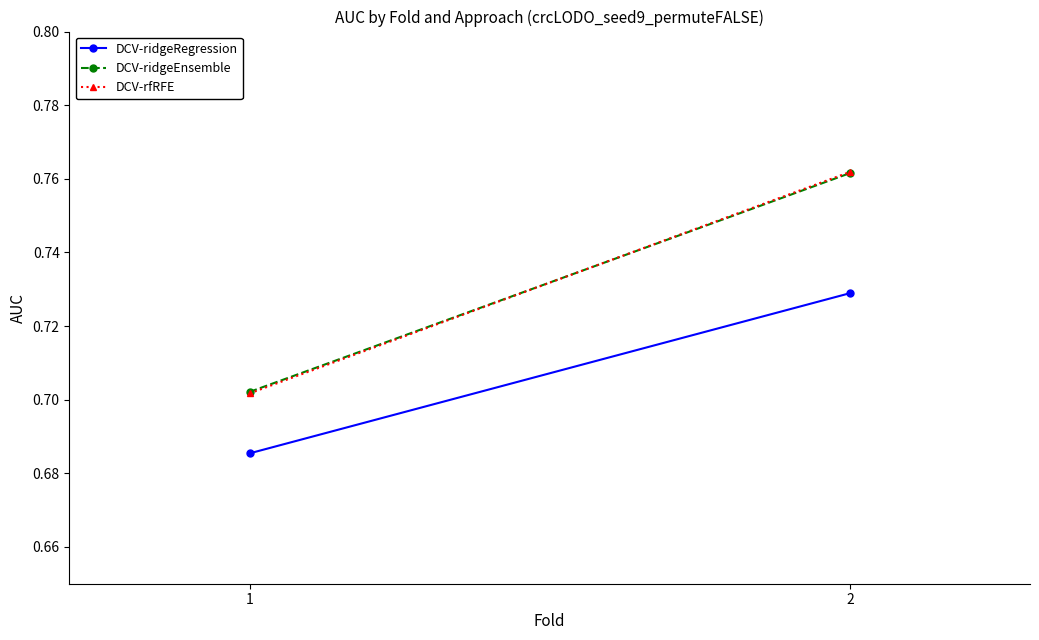

True or false: DCV-ridgeEnsemble has a value of 1.1 at 1.

False